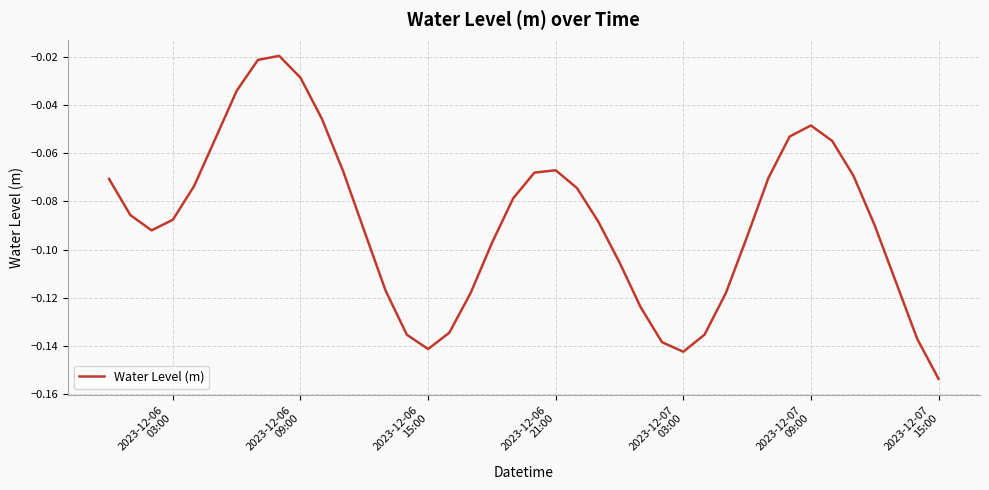

How many lines are shown in the chart?

1